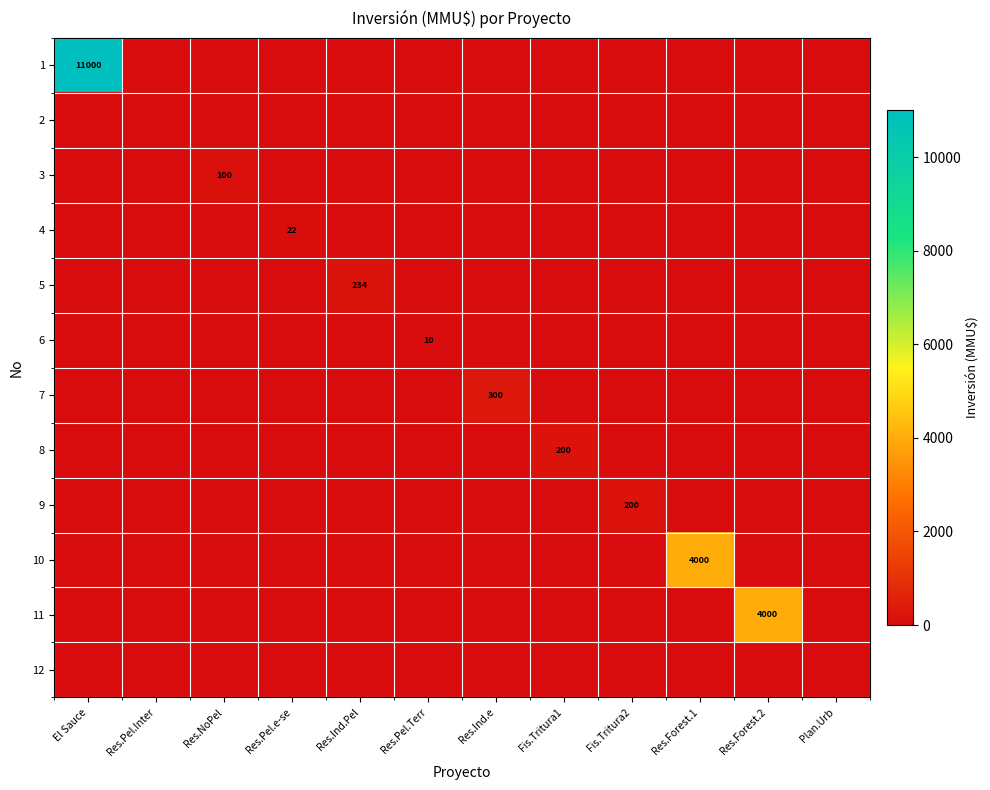

At which label does 11 reach its peak?

Res.Forest.2